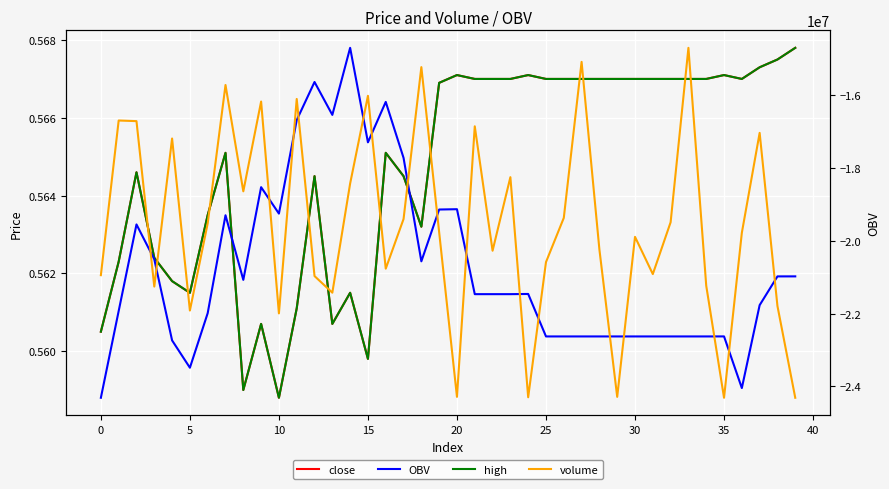

True or false: volume has a value of -19488288.6 at 32.

True